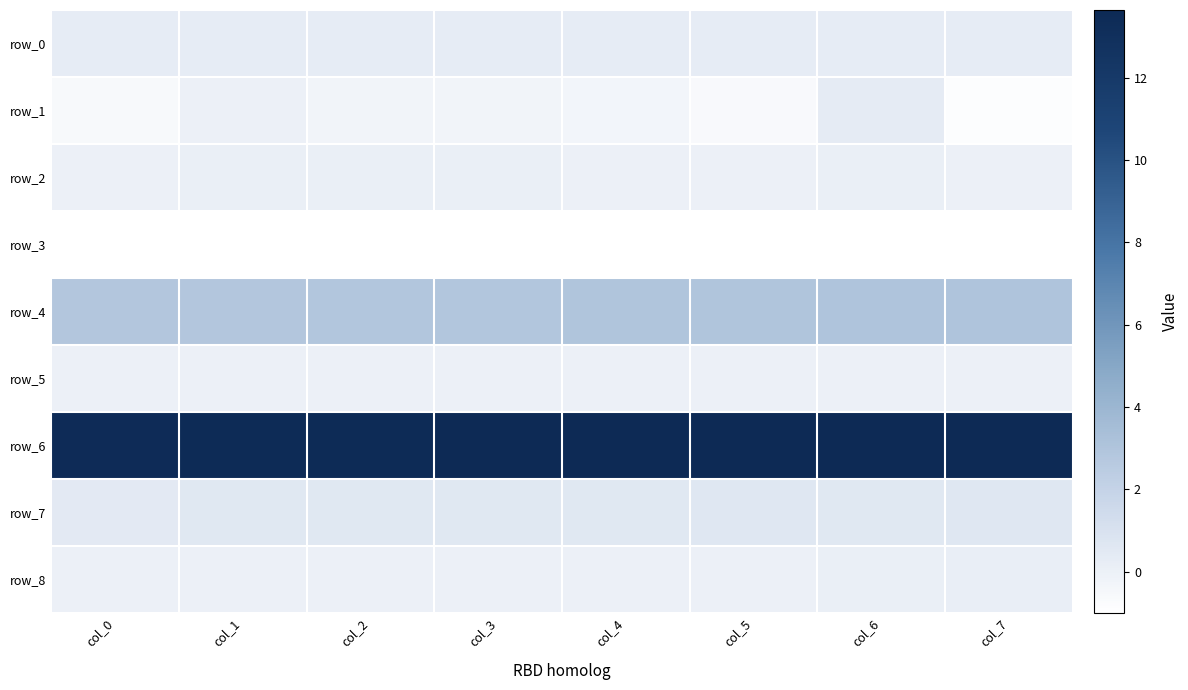

What is the maximum value shown in the chart?

13.6